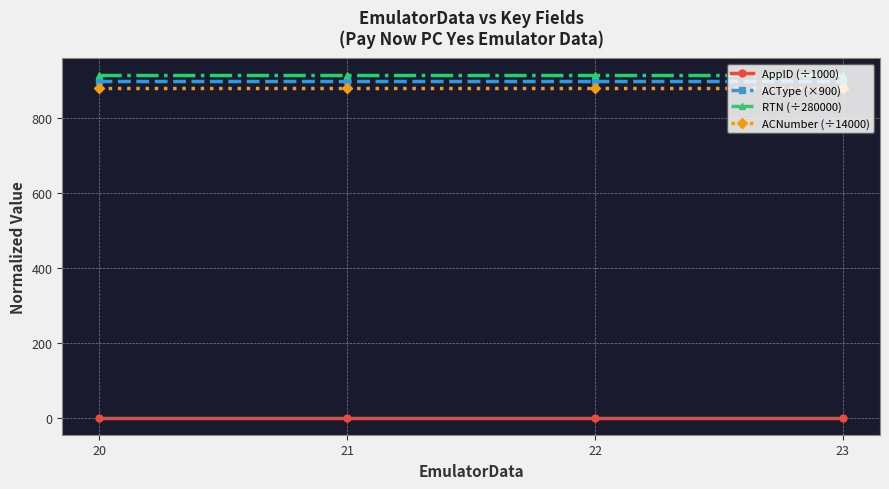

Is the value of ACType (×900) at 22 greater than the value of ACNumber (÷14000) at 21?

Yes